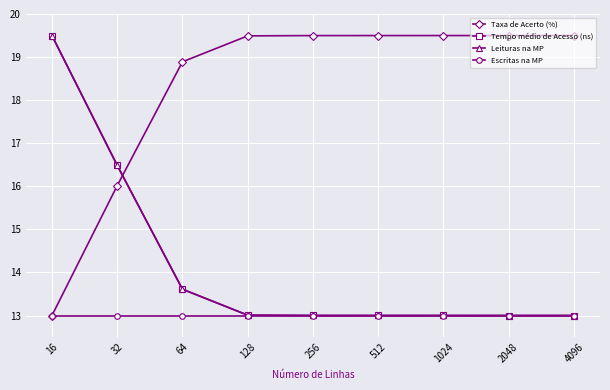

True or false: Tempo médio de Acesso (ns) has a value of 16.5 at 32.

True